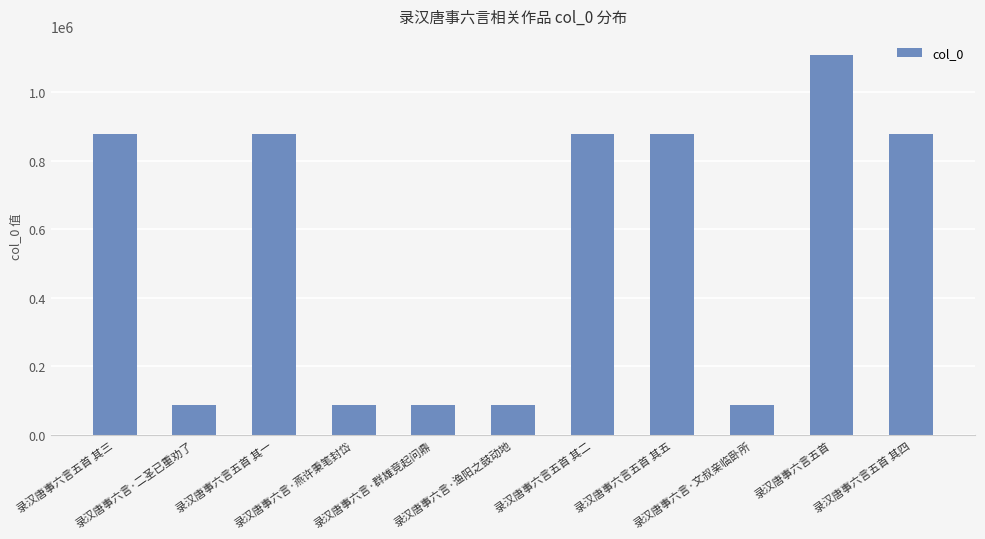

What is the greatest value displayed?

1109108